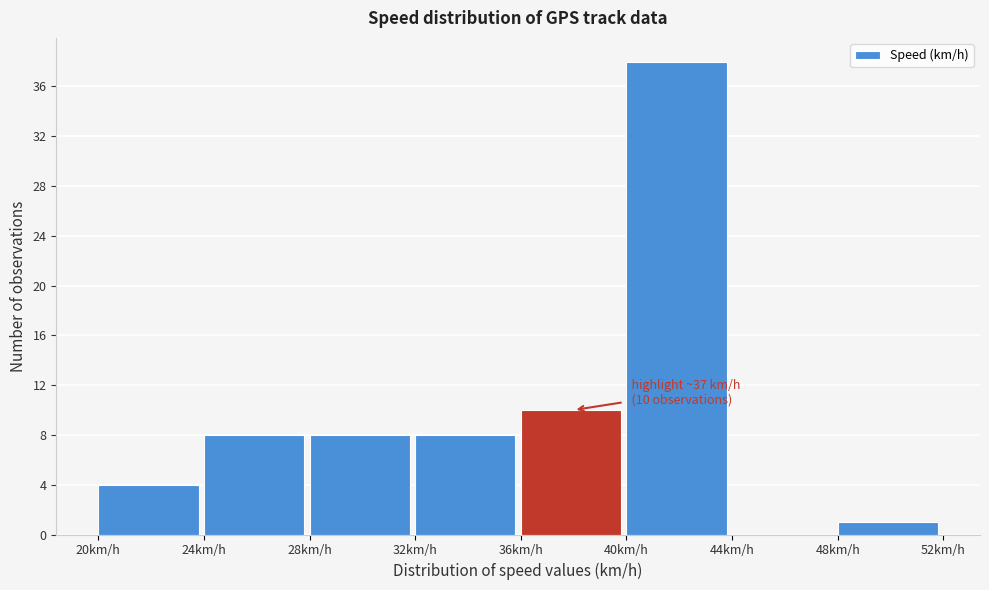

Over which range of the x-axis is the bar tallest?

40 to 44